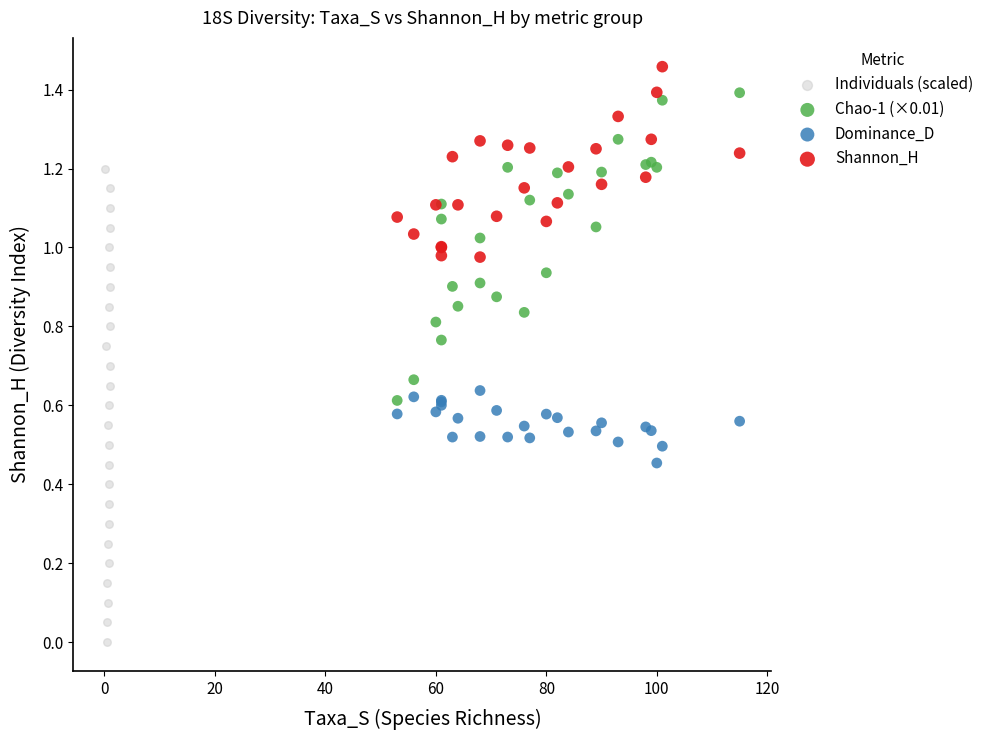

Which series has the largest Y range (max minus min)?

Individuals (scaled)